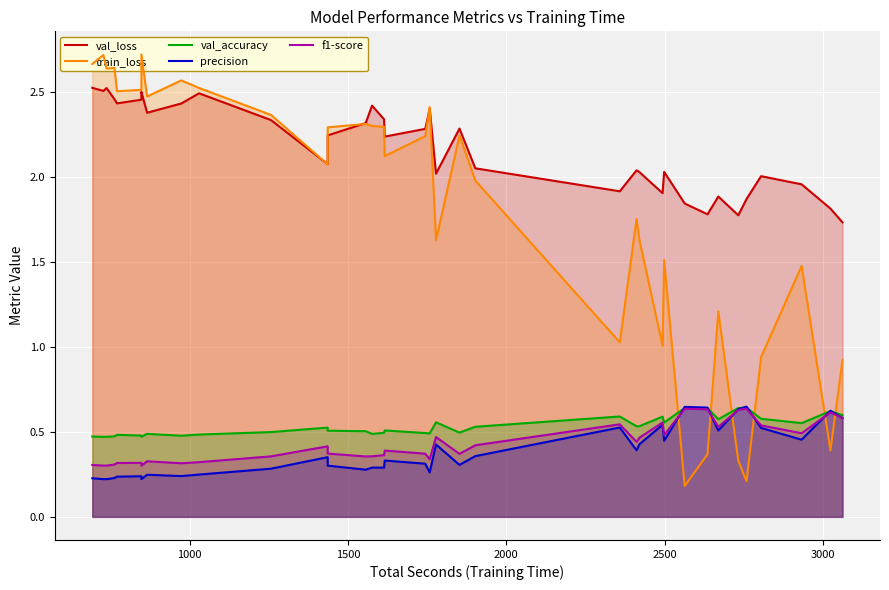

How many times do precision and f1-score cross each other?

5